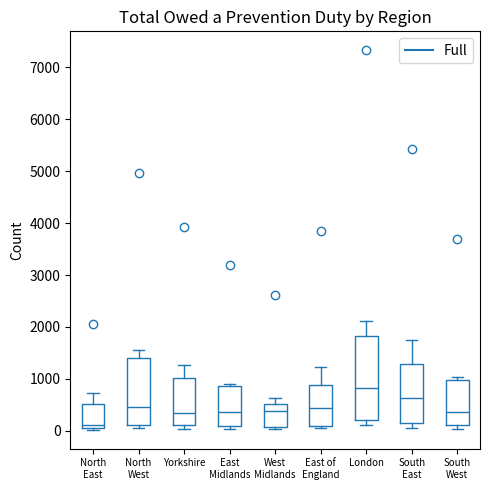

Which box has the lowest median line?

North East